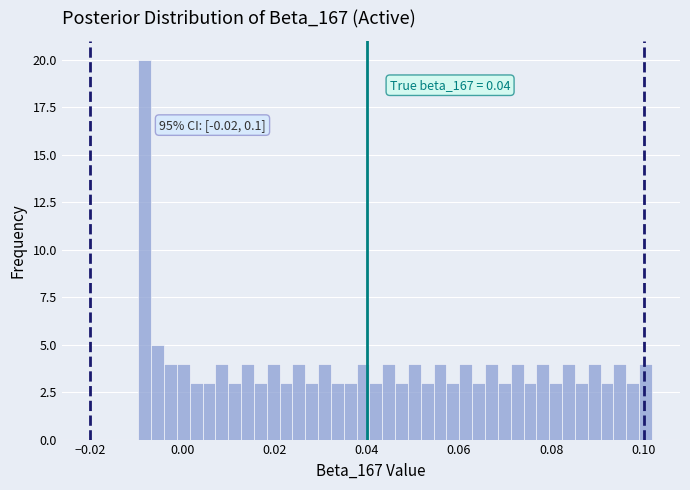

Around what value on the x-axis is the tallest bar? Give the approximate position of its centre, as read against the axis.

-0.008